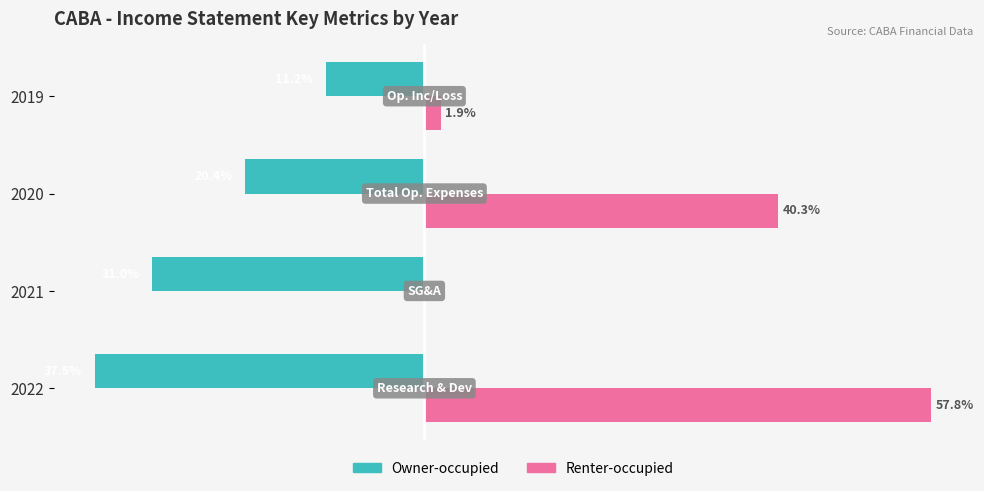

What are all the series names shown in the legend?

Owner-occupied, Renter-occupied